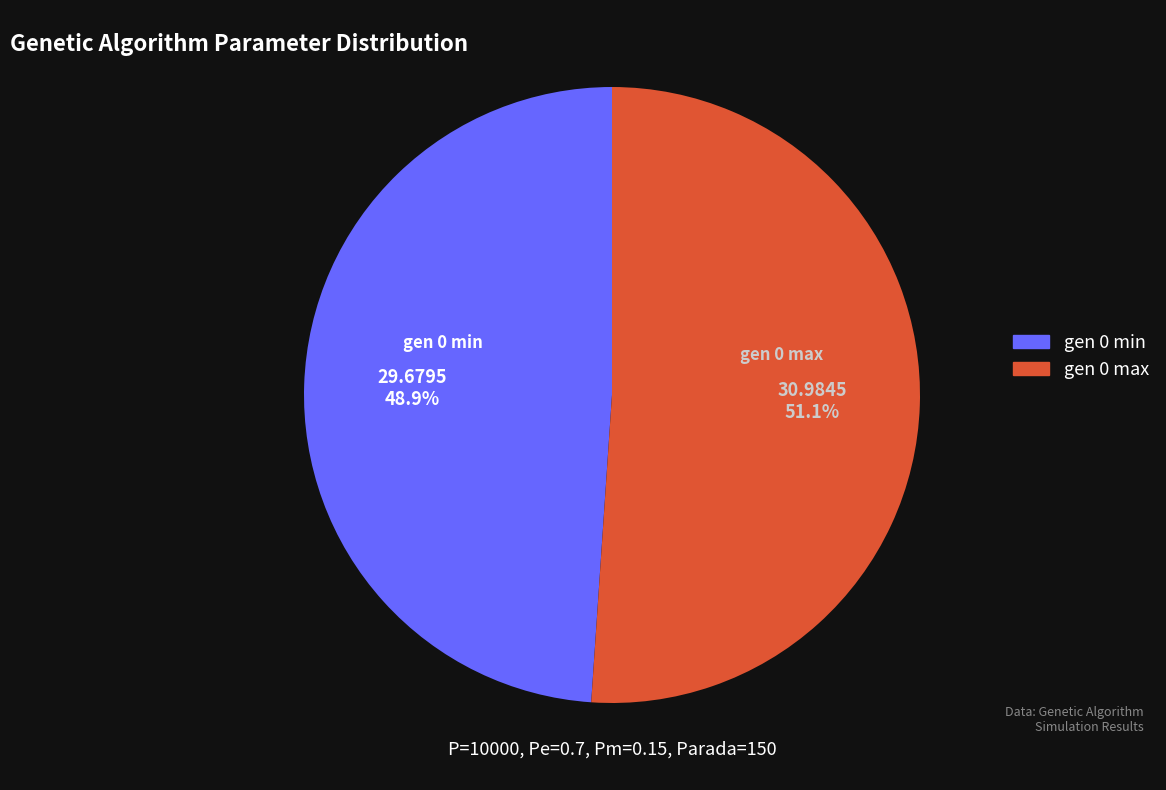

Which slice is the smallest?

gen 0 min